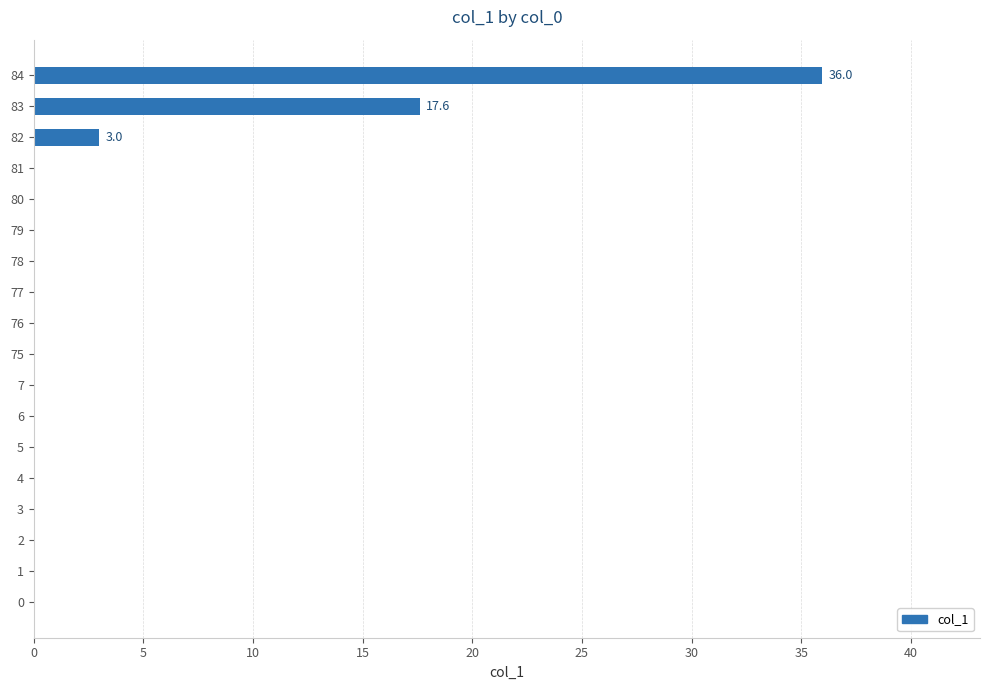

The value at 3 is 0.0. True or false?

True